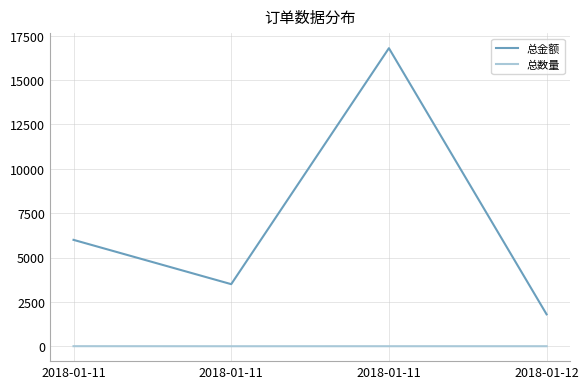

How many lines are shown in the chart?

2